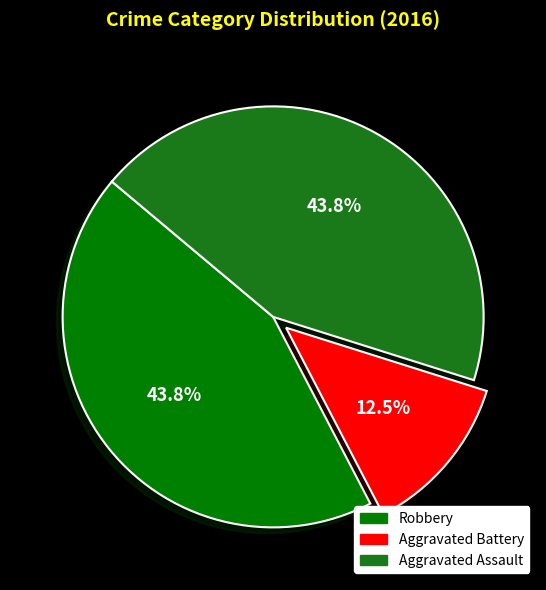

Rank the categories by value from lowest to highest.

Aggravated Battery, Robbery, Aggravated Assault